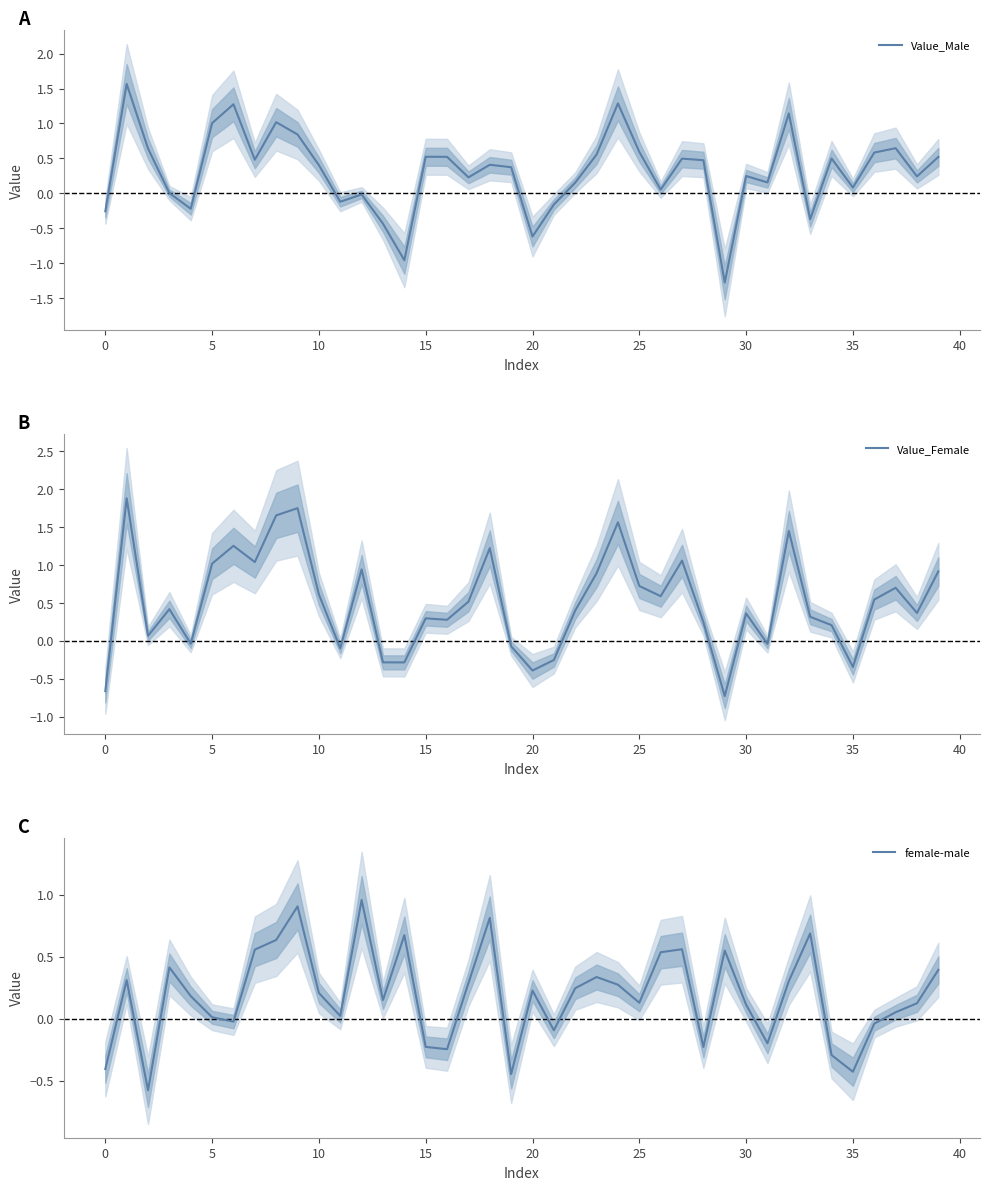

True or false: female-male has a value of -0.3 at 0.

False